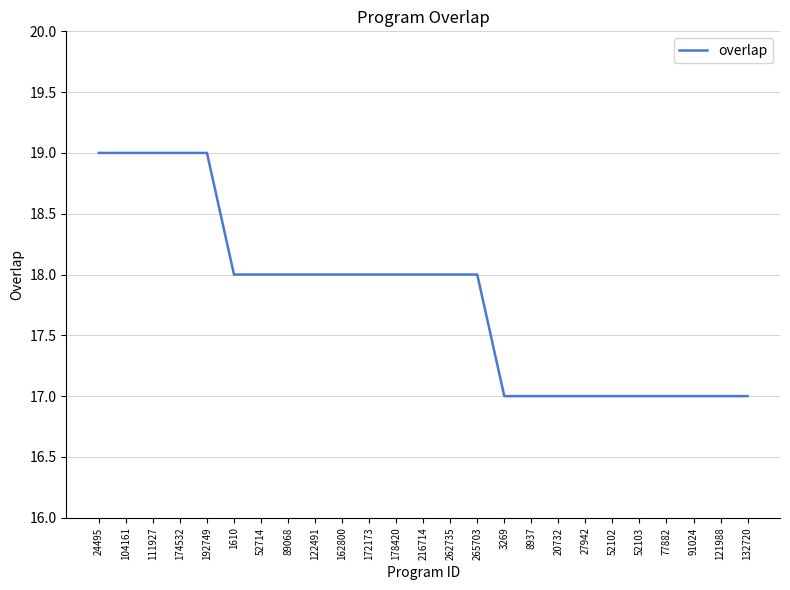

True or false: the data shows 9 at 122491.

False